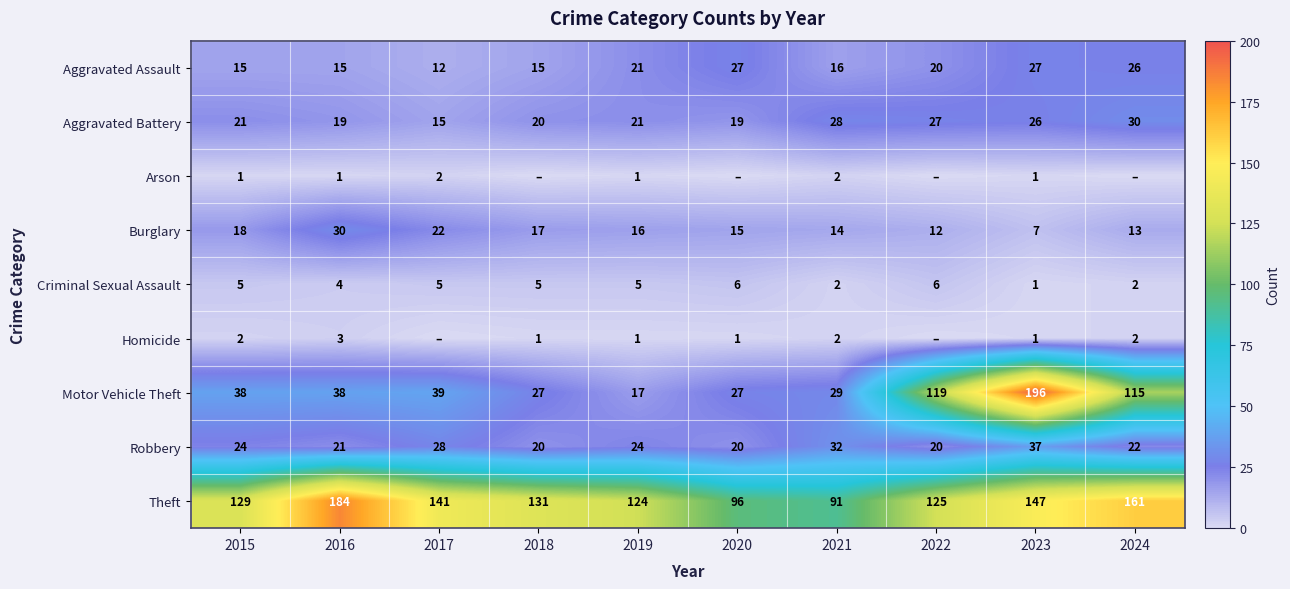

List the labels in order of Theft value, largest first.

2016, 2024, 2023, 2017, 2018, 2015, 2022, 2019, 2020, 2021